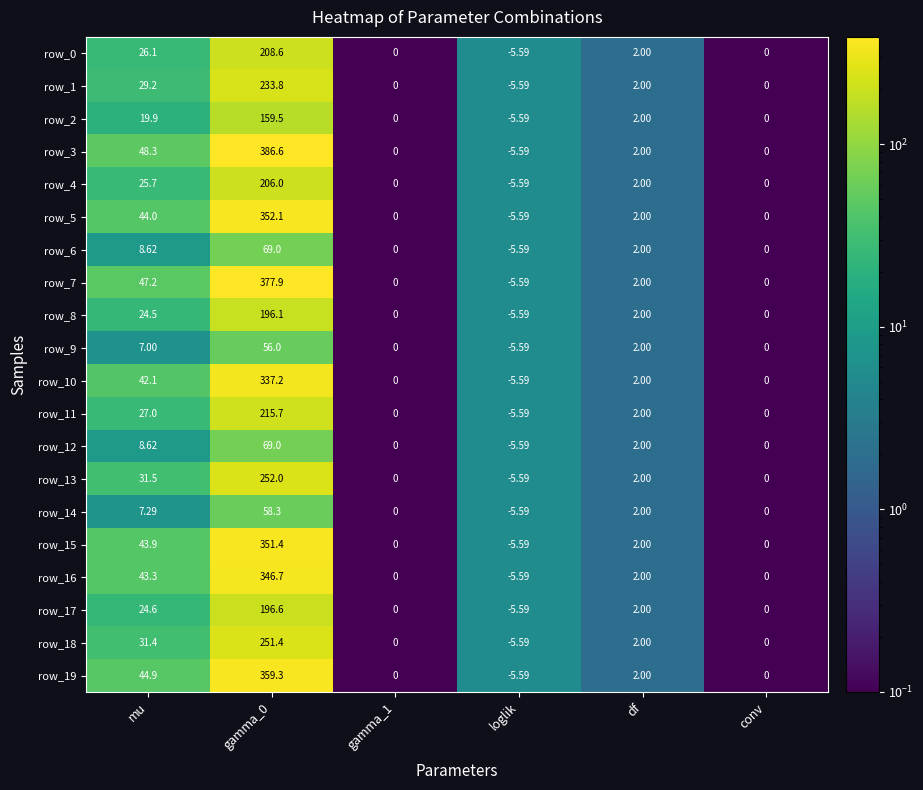

Which category has the lowest value in the row_6 series?

loglik